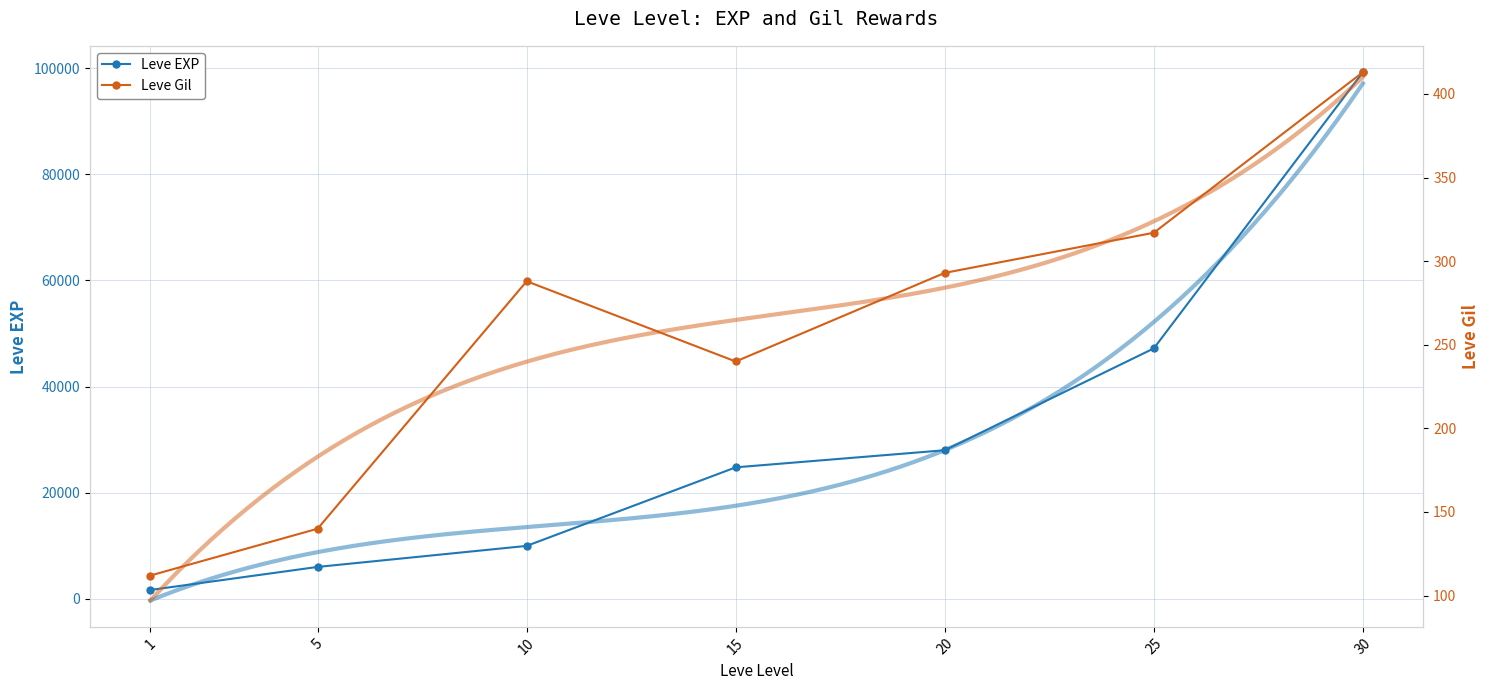

Count the number of categories in the chart.

7